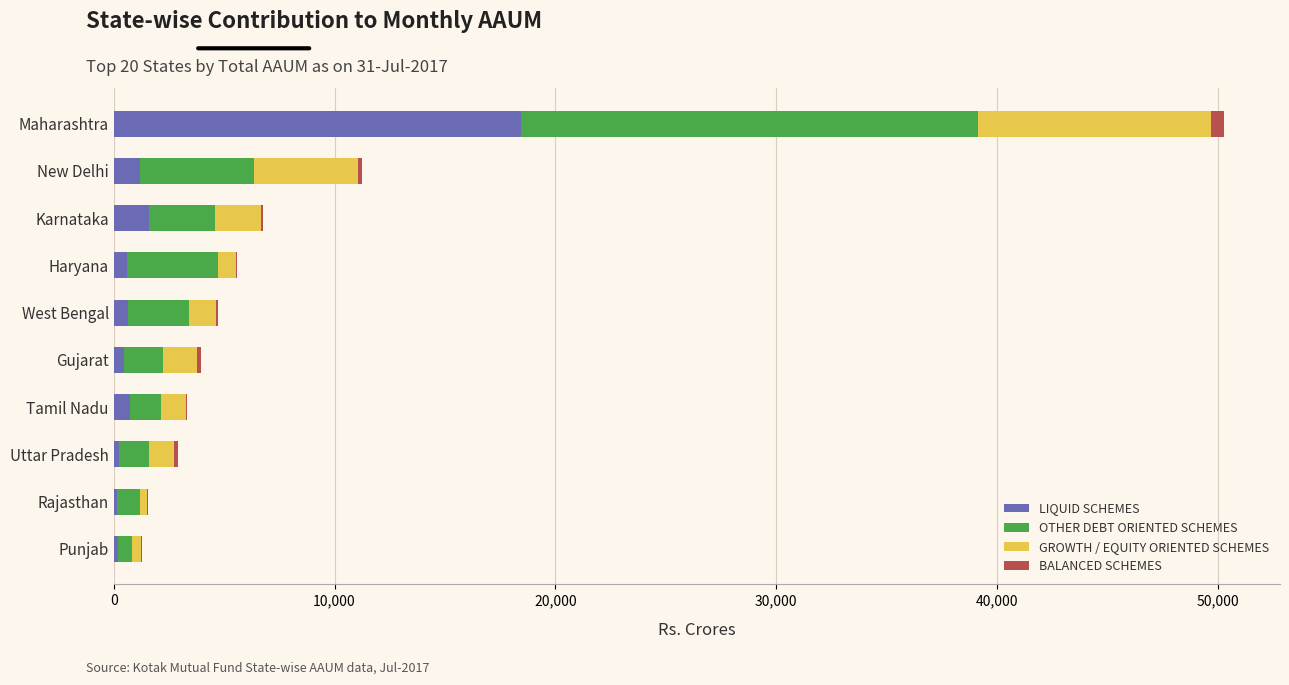

What is the highest value of the LIQUID SCHEMES series?

18432.4